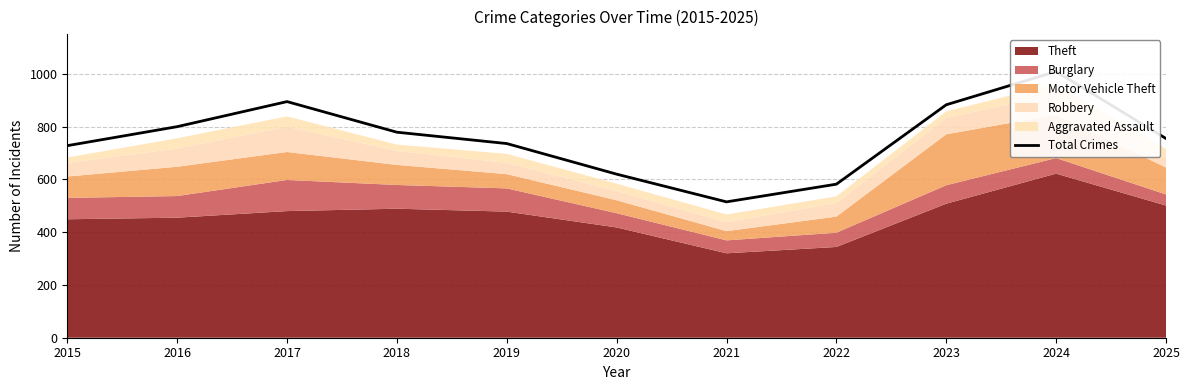

How many values exceed 755?

5